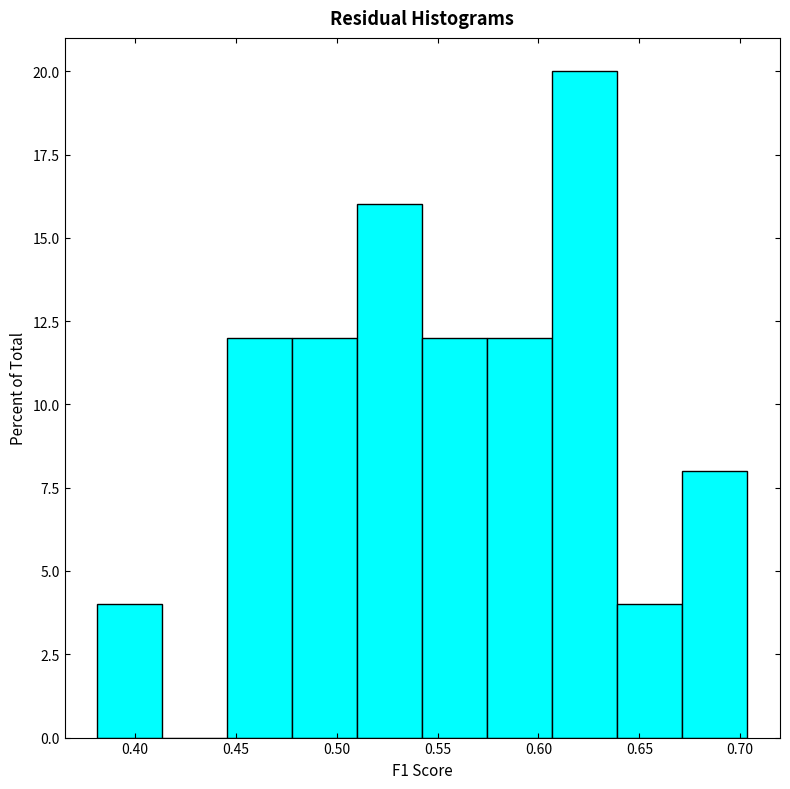

Reading left to right, list every bar in this chart as the range it spans on the x-axis followed by its height. Neither the bar edges nor the heights are printed on the chart, so give them approximately, as read against the axes.

0.380 to 0.415: 4
0.415 to 0.445: 0
0.445 to 0.480: 12
0.480 to 0.510: 12
0.510 to 0.540: 16
0.540 to 0.575: 12
0.575 to 0.605: 12
0.605 to 0.640: 20
0.640 to 0.670: 4
0.670 to 0.705: 8